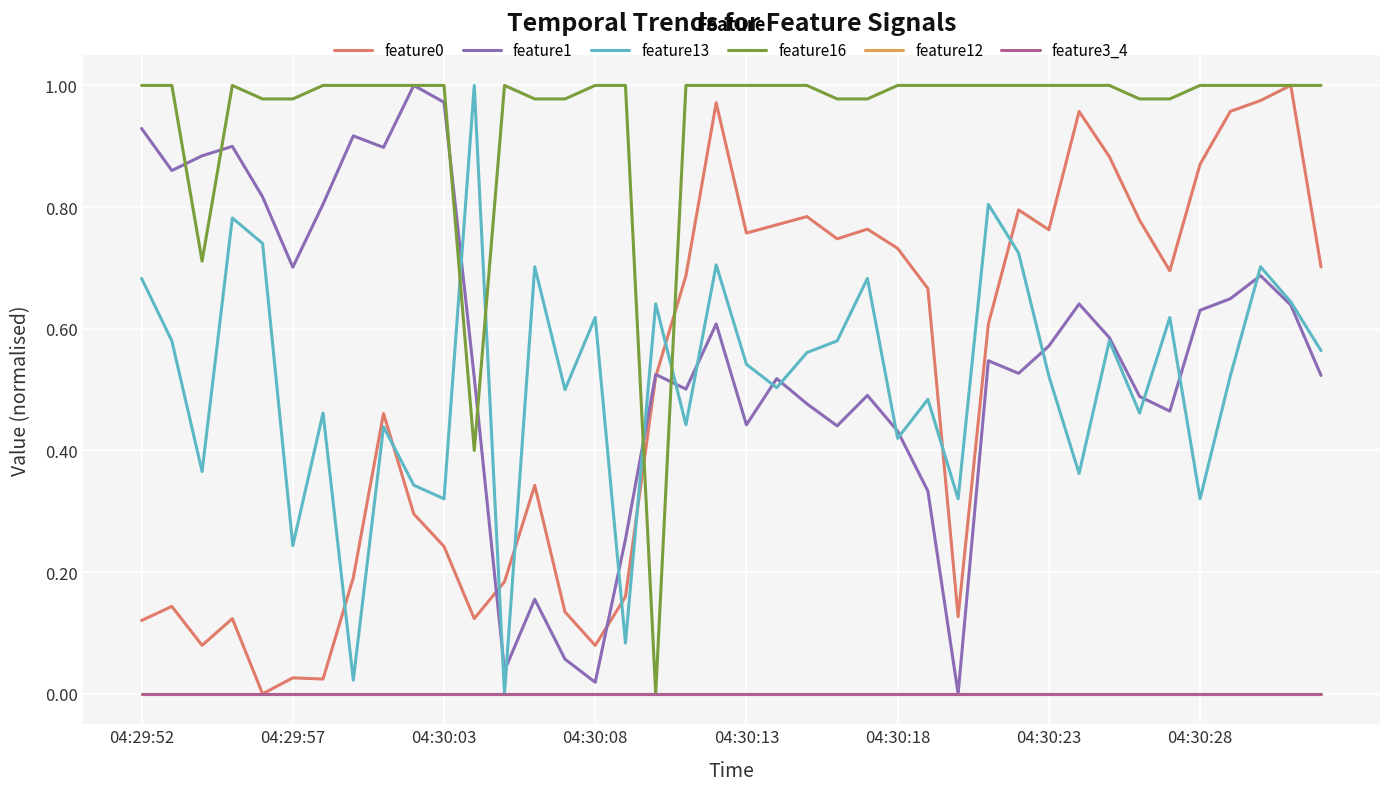

Reading left to right, what are all the values shown in this chart?

feature0: 0.1	0.1	0.1	0.1	0.0	0.0	0.0	0.2	0.5	0.3	0.2	0.1	0.2	0.3	0.1	0.1	0.2	0.5	0.7	1.0	0.8	0.8	0.8	0.7	0.8	0.7	0.7	0.1	0.6	0.8	0.8	1.0	0.9	0.8	0.7	0.9	1.0	1.0	1.0	0.7
feature1: 0.9	0.9	0.9	0.9	0.8	0.7	0.8	0.9	0.9	1.0	1.0	0.5	0.0	0.2	0.1	0.0	0.3	0.5	0.5	0.6	0.4	0.5	0.5	0.4	0.5	0.4	0.3	0.0	0.5	0.5	0.6	0.6	0.6	0.5	0.5	0.6	0.6	0.7	0.6	0.5
feature13: 0.7	0.6	0.4	0.8	0.7	0.2	0.5	0.0	0.4	0.3	0.3	1.0	0.0	0.7	0.5	0.6	0.1	0.6	0.4	0.7	0.5	0.5	0.6	0.6	0.7	0.4	0.5	0.3	0.8	0.7	0.5	0.4	0.6	0.5	0.6	0.3	0.5	0.7	0.6	0.6
feature16: 1.0	1.0	0.7	1.0	1.0	1.0	1.0	1.0	1.0	1.0	1.0	0.4	1.0	1.0	1.0	1.0	1.0	0.0	1.0	1.0	1.0	1.0	1.0	1.0	1.0	1.0	1.0	1.0	1.0	1.0	1.0	1.0	1.0	1.0	1.0	1.0	1.0	1.0	1.0	1.0
feature12: 0.0	0.0	0.0	0.0	0.0	0.0	0.0	0.0	0.0	0.0	0.0	0.0	0.0	0.0	0.0	0.0	0.0	0.0	0.0	0.0	0.0	0.0	0.0	0.0	0.0	0.0	0.0	0.0	0.0	0.0	0.0	0.0	0.0	0.0	0.0	0.0	0.0	0.0	0.0	0.0
feature3_4: 0.0	0.0	0.0	0.0	0.0	0.0	0.0	0.0	0.0	0.0	0.0	0.0	0.0	0.0	0.0	0.0	0.0	0.0	0.0	0.0	0.0	0.0	0.0	0.0	0.0	0.0	0.0	0.0	0.0	0.0	0.0	0.0	0.0	0.0	0.0	0.0	0.0	0.0	0.0	0.0